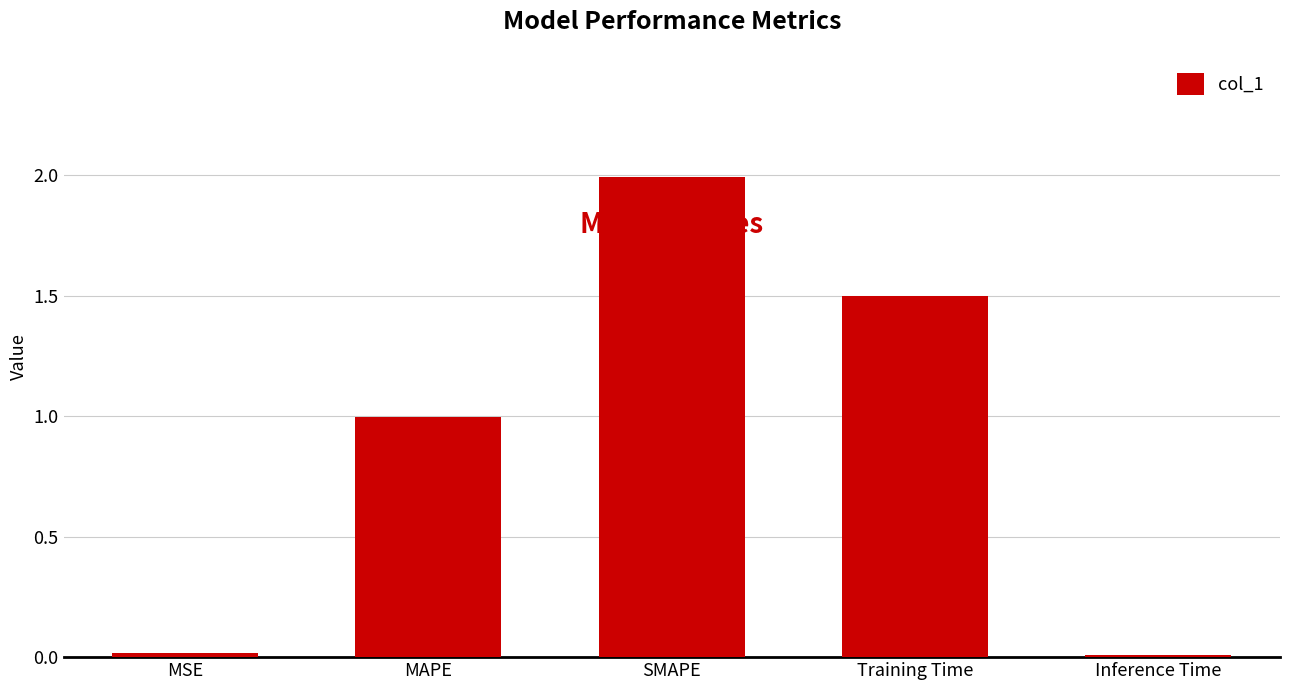

What is the change in value from Training Time to Inference Time?

-1.5